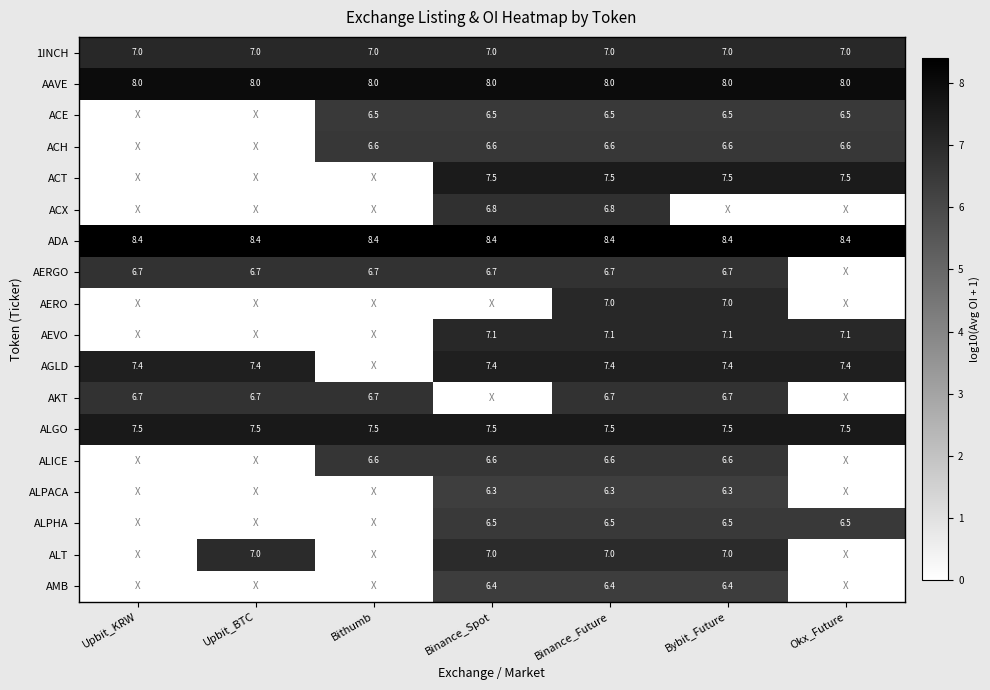

Is the value of ALGO at Okx_Future greater than the value of AKT at Bybit_Future?

Yes